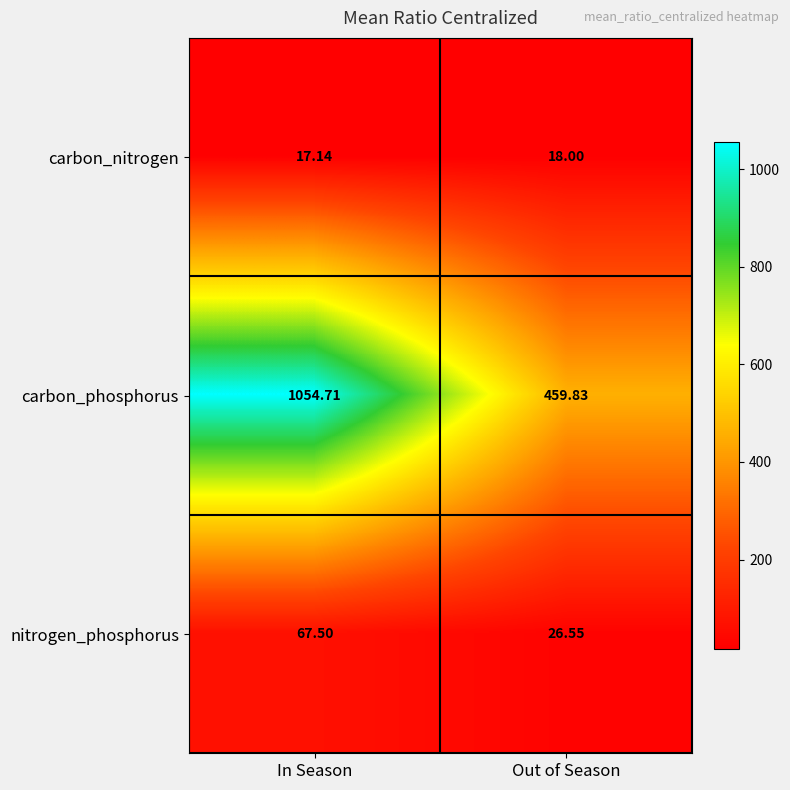

Which series has the widest spread of values?

carbon_phosphorus